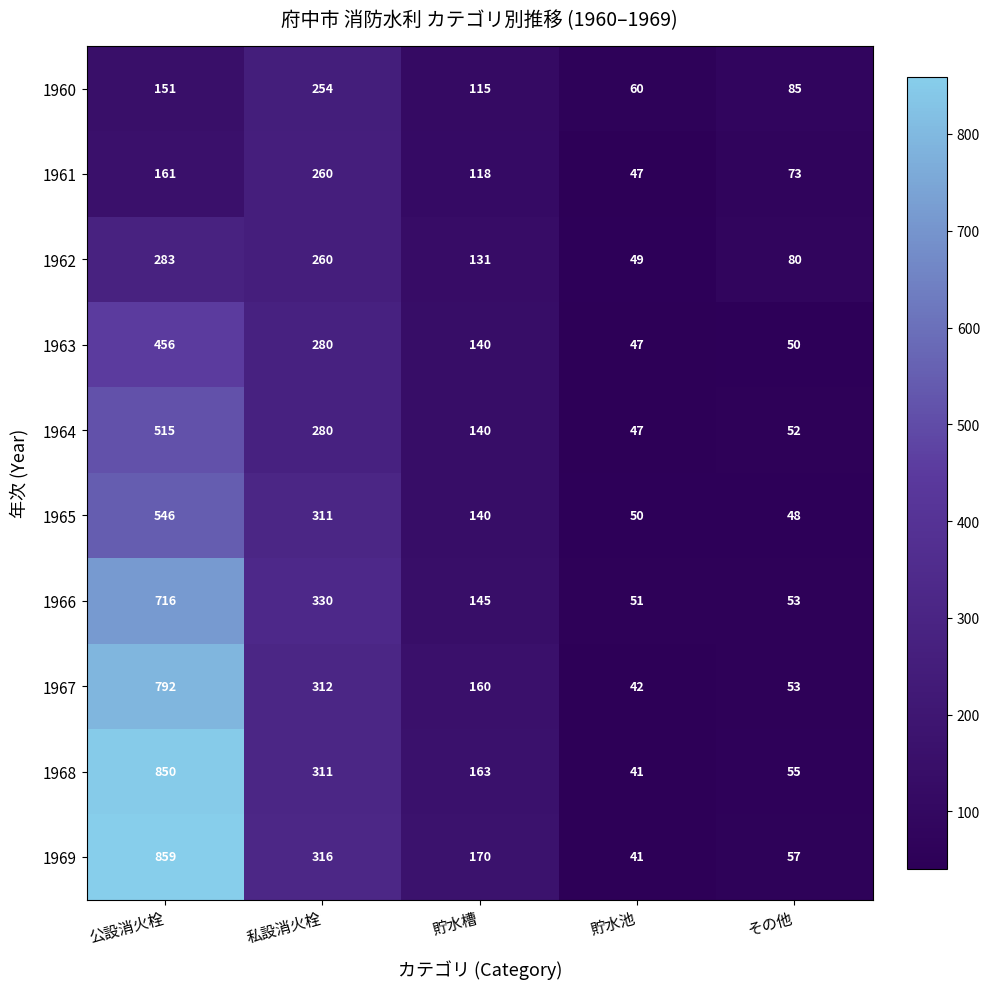

Which category has the lowest value across all series?

貯水池